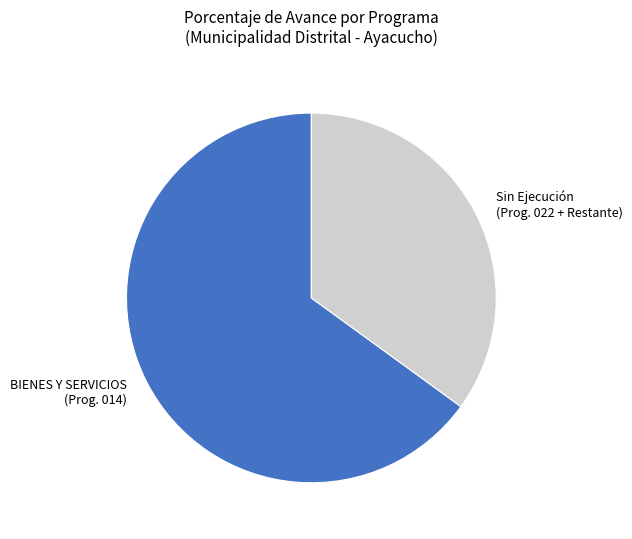

Combined, do BIENES Y SERVICIOS (Prog. 014) and Sin Ejecución (Prog. 022 + Restante) account for over 50%?

Yes